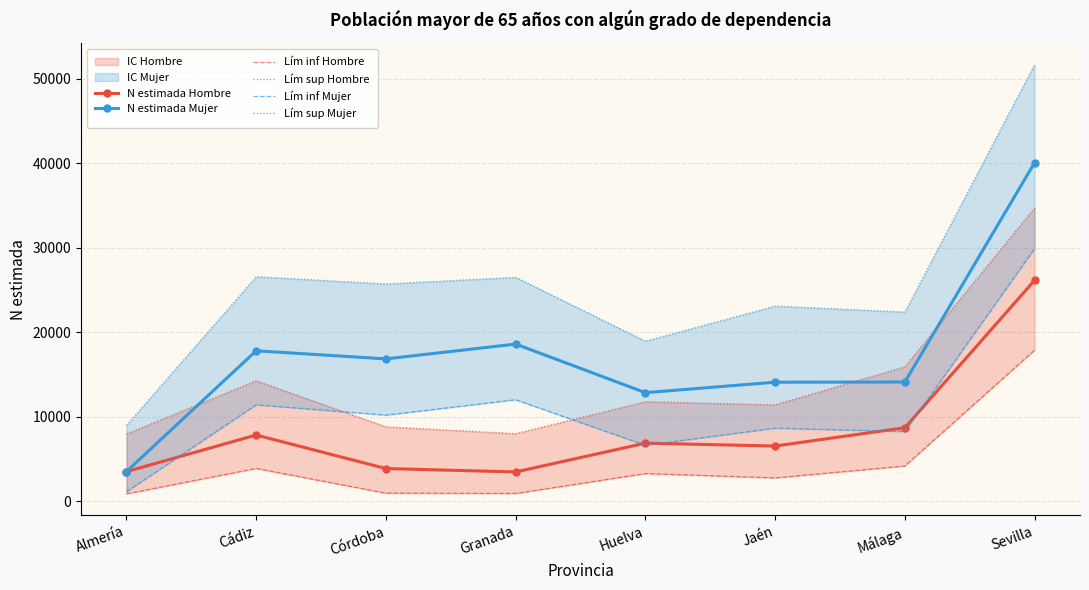

What is the difference between the maximum and minimum values in the Lím inf Mujer series?

28759